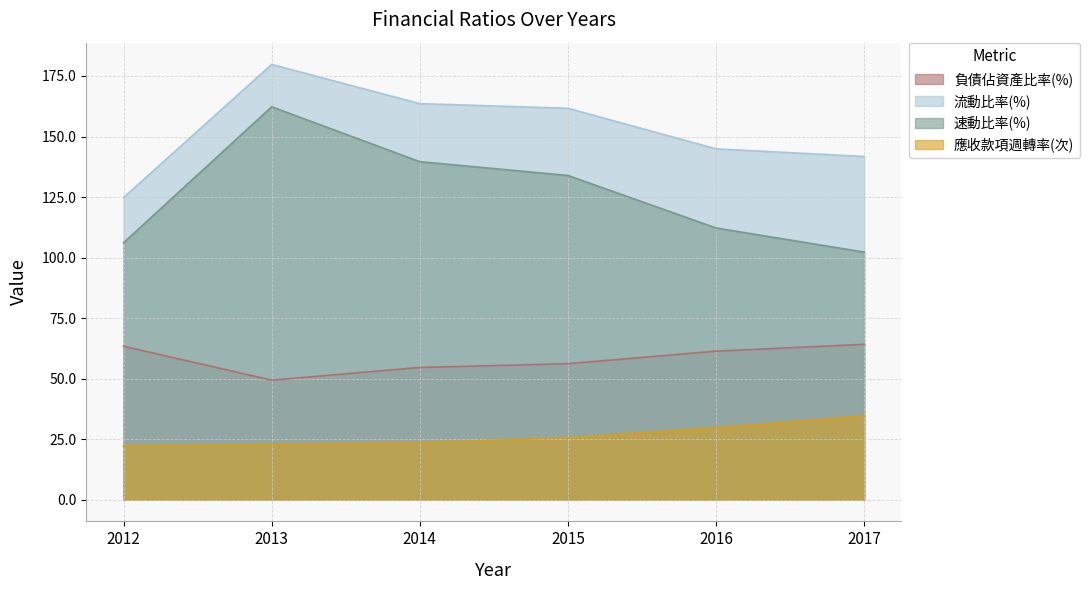

True or false: 流動比率(%) has a value of 78.4 at 2016.

False